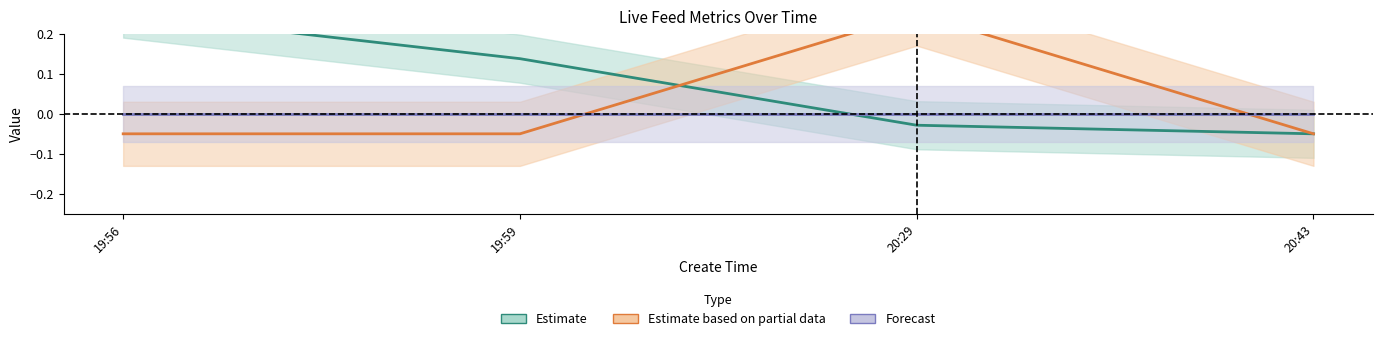

Reading left to right, transcribe all the data shown in this chart.

Estimate: 19:56=0.2	19:59=0.1	20:29=-0.0	20:43=-0.1
Estimate based on partial data: 19:56=-0.1	19:59=-0.1	20:29=0.2	20:43=-0.1
Forecast: 19:56=0.0	19:59=0.0	20:29=0.0	20:43=0.0